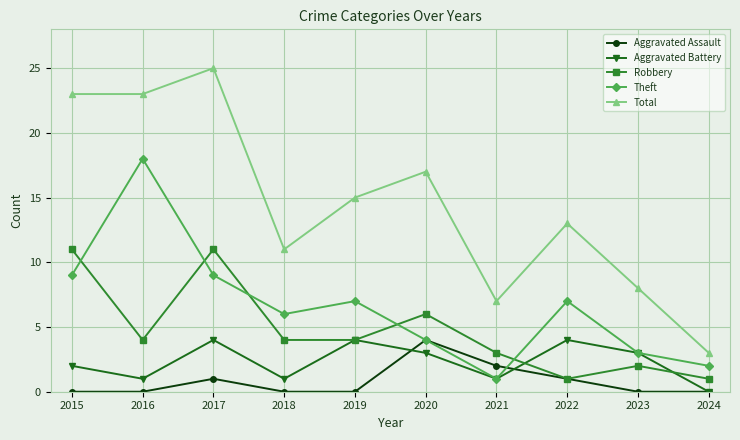

How many data points in Theft are less than 7?

5